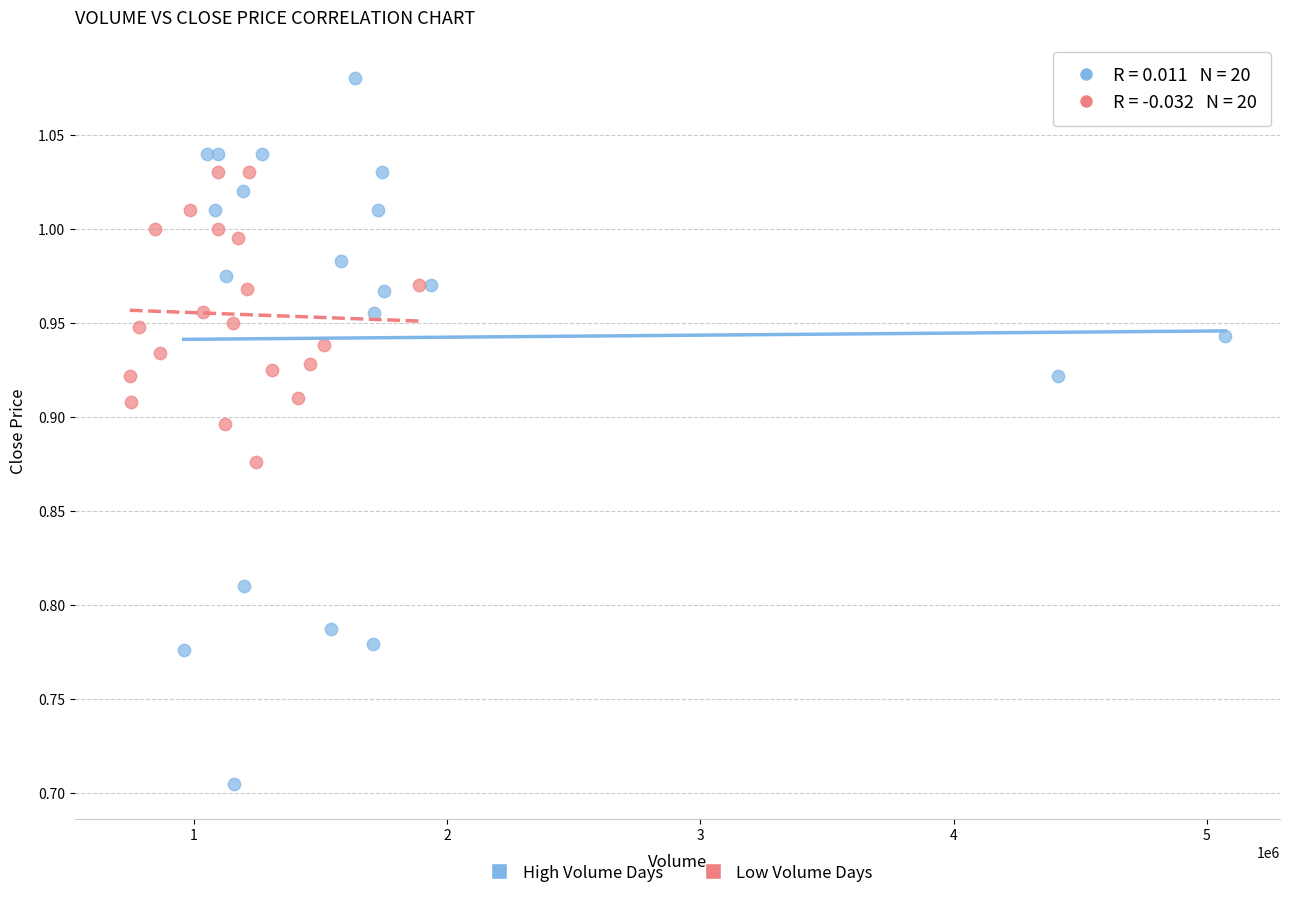

Which series contains the highest Y value?

High Volume Days